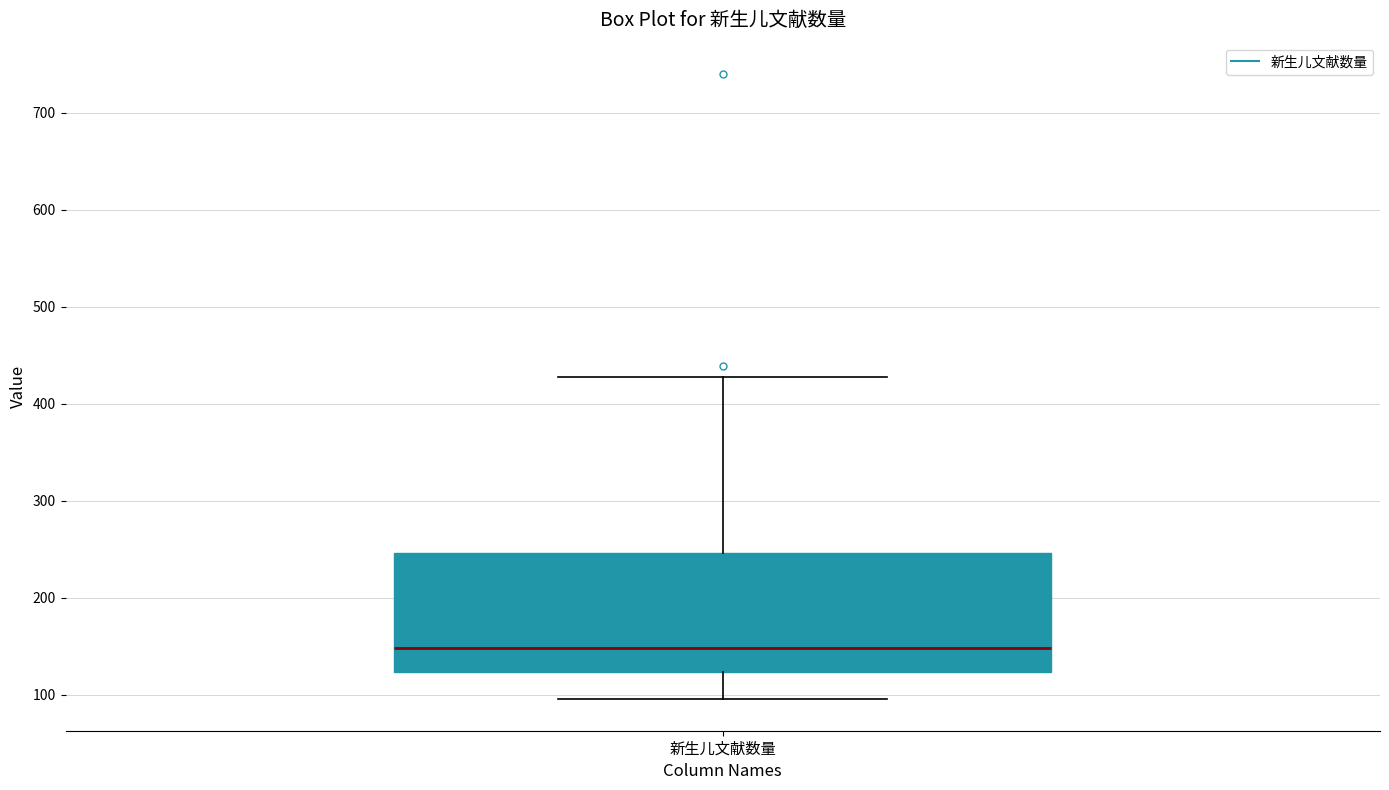

Where is the upper edge of the box for 新生儿文献数量 on the y-axis? The values are not printed on the chart, so give them approximately, as read against the axis.

250